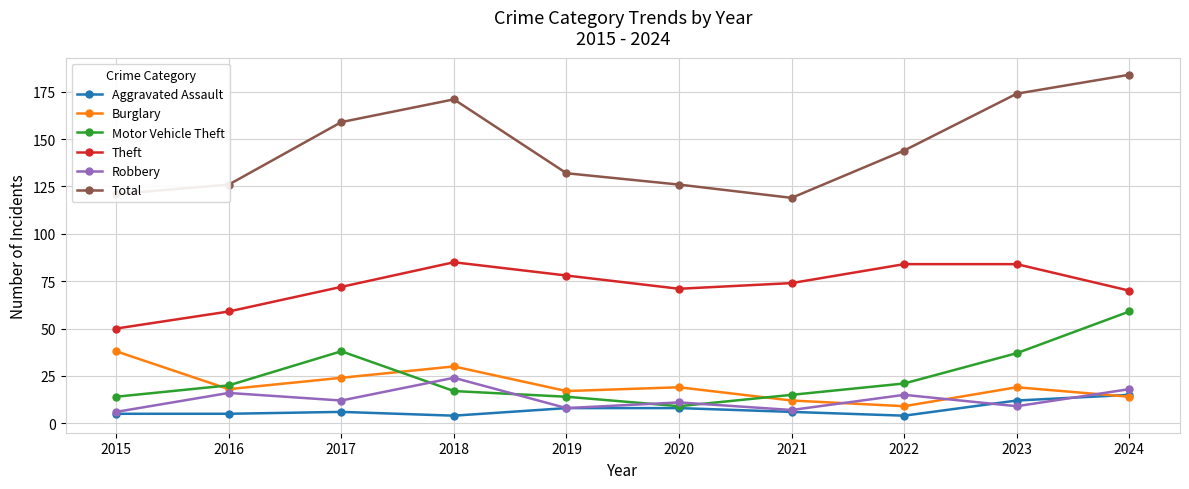

Which series has the largest total across all categories?

Total